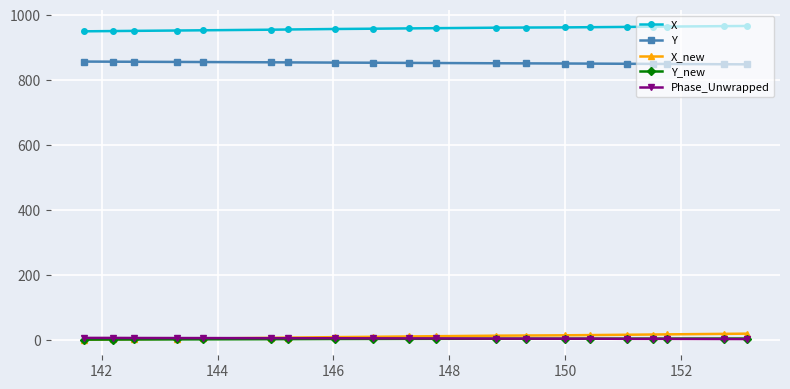

True or false: Y and Phase_Unwrapped intersect in this chart.

False